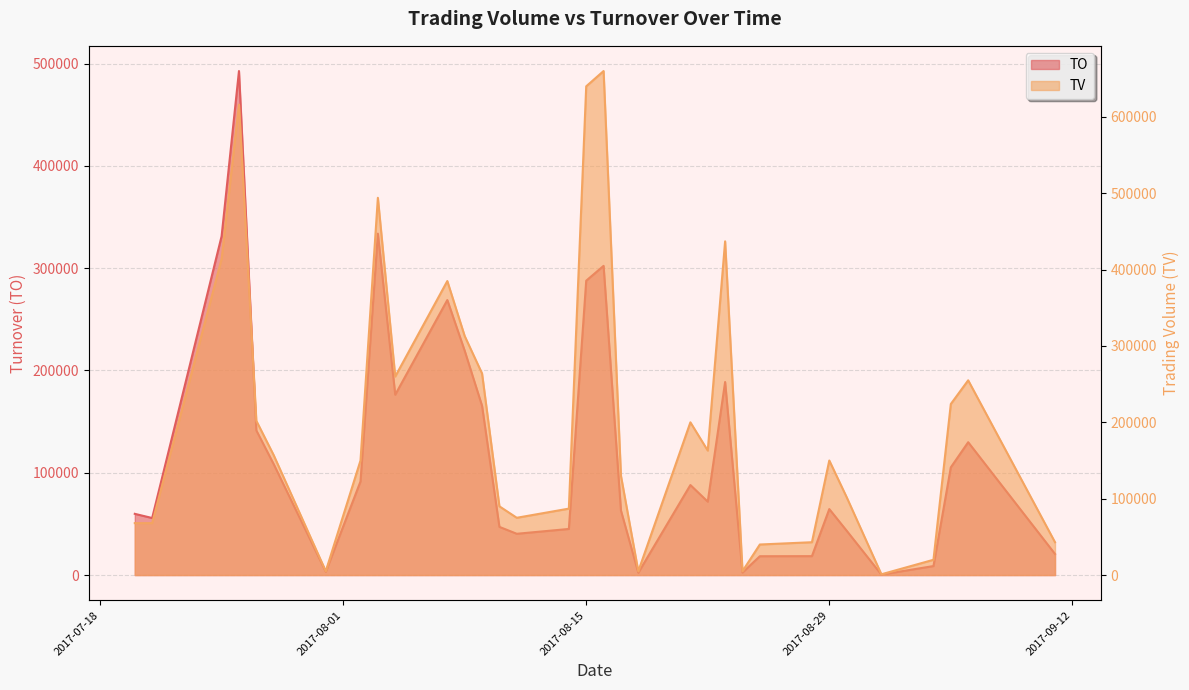

At which category is the sum across all series the highest?

2017-07-26